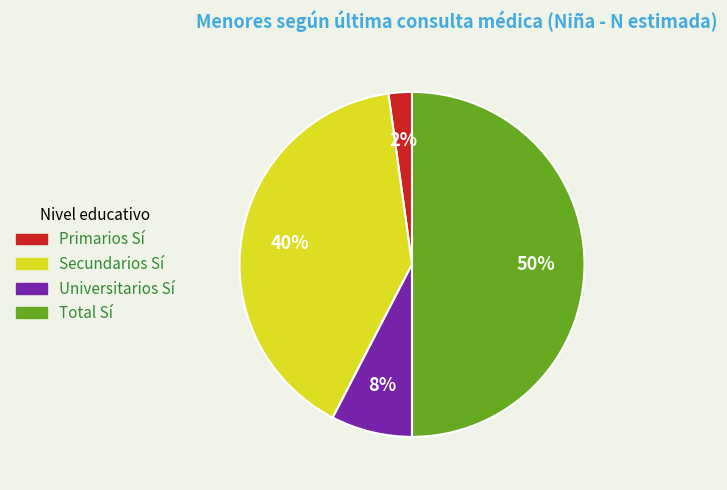

The Universitarios slice represents 1% of the pie. True or false?

False